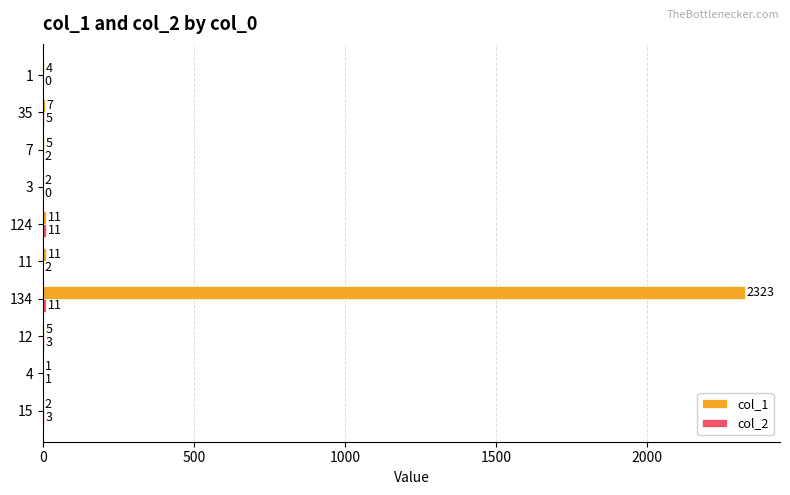

What is the maximum value for col_1?

2323